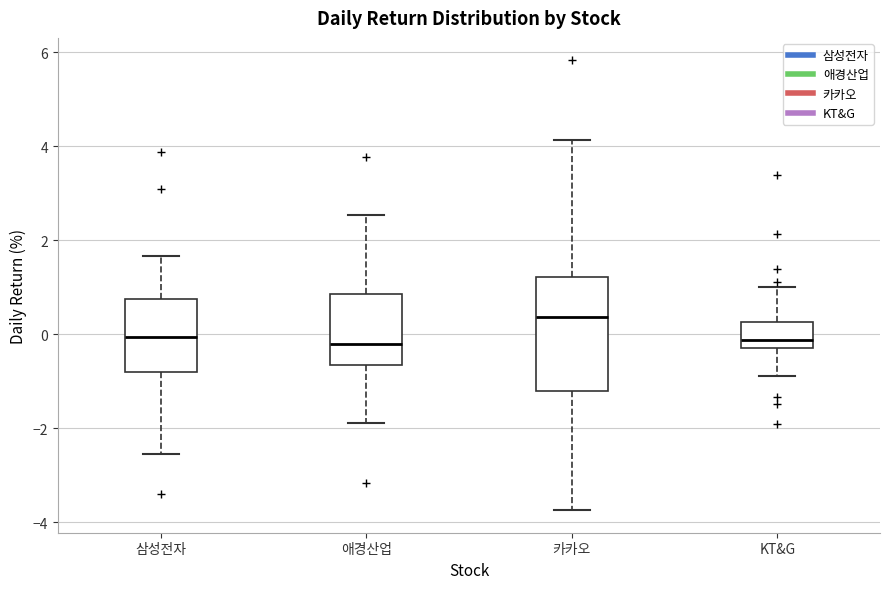

Where does the upper whisker of the box for 애경산업 end on the y-axis? The values are not printed on the chart, so give them approximately, as read against the axis.

2.6